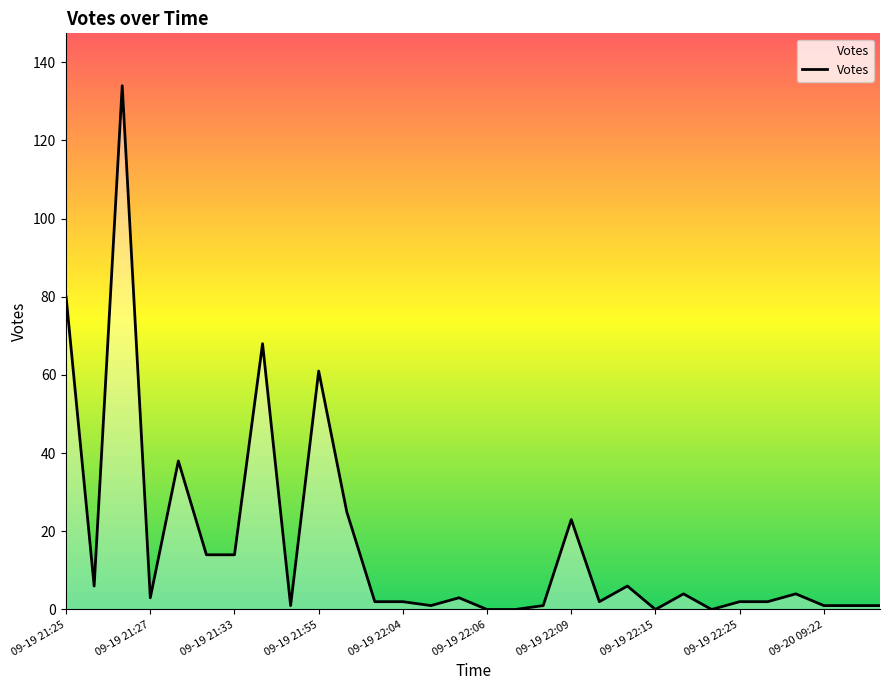

What is the maximum value shown in the chart?

134